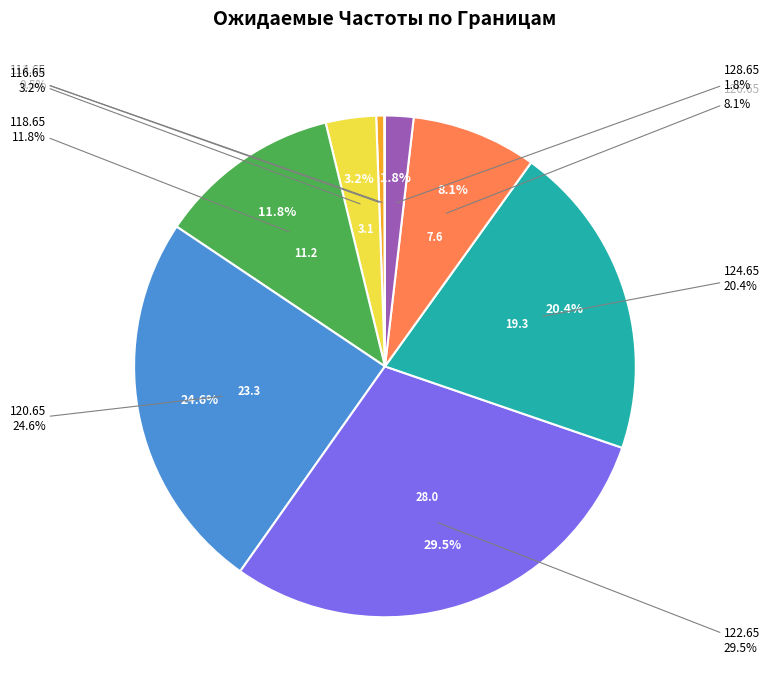

Does 112.65 account for over 50% of the chart?

No